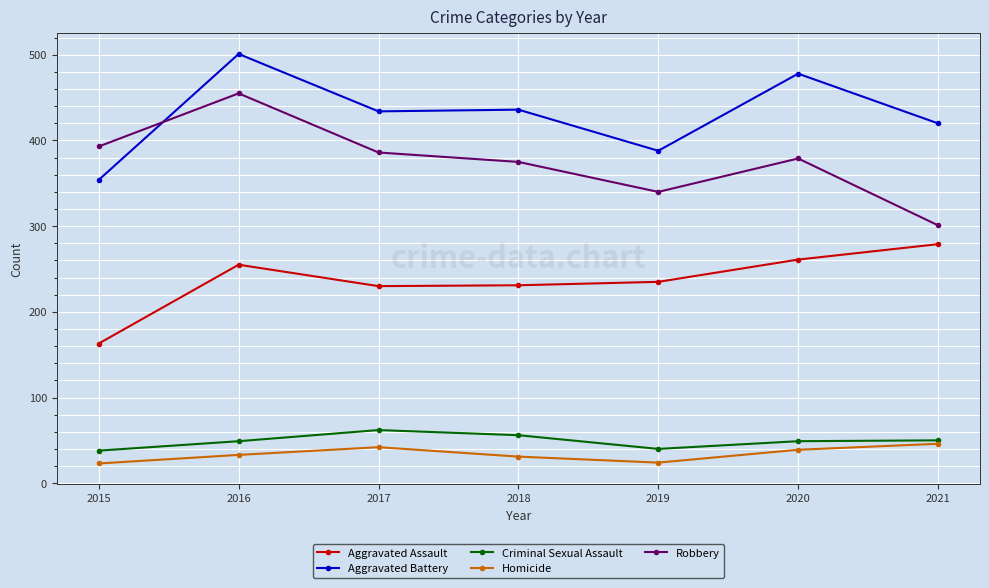

What is the total value across all series at 2015?

971